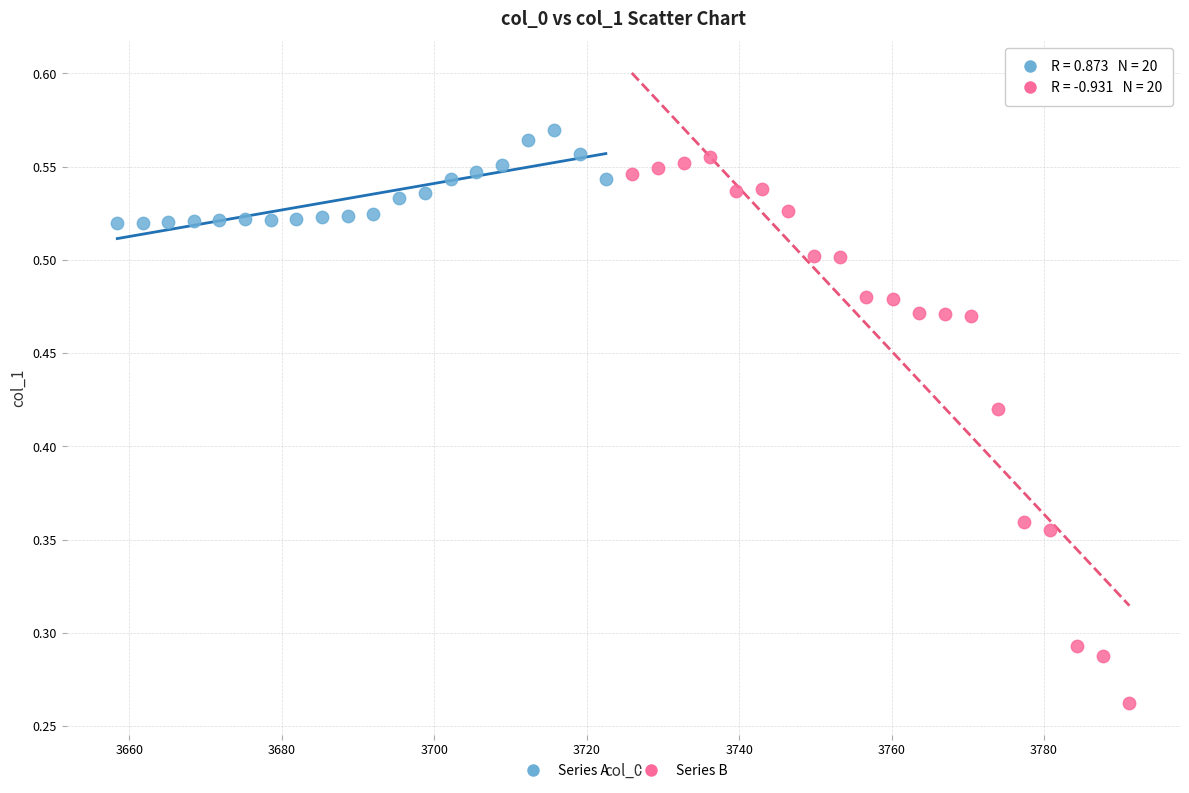

Which series has the largest Y range (max minus min)?

Series B